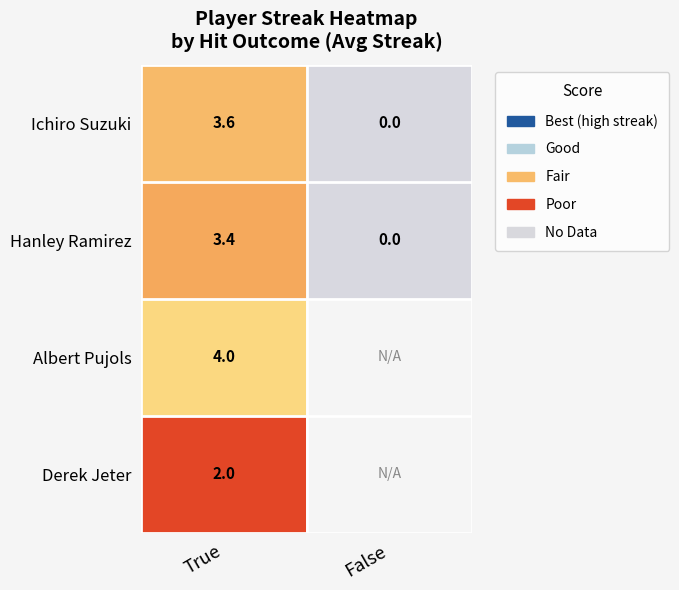

What is the total value across all series at True?

13.0